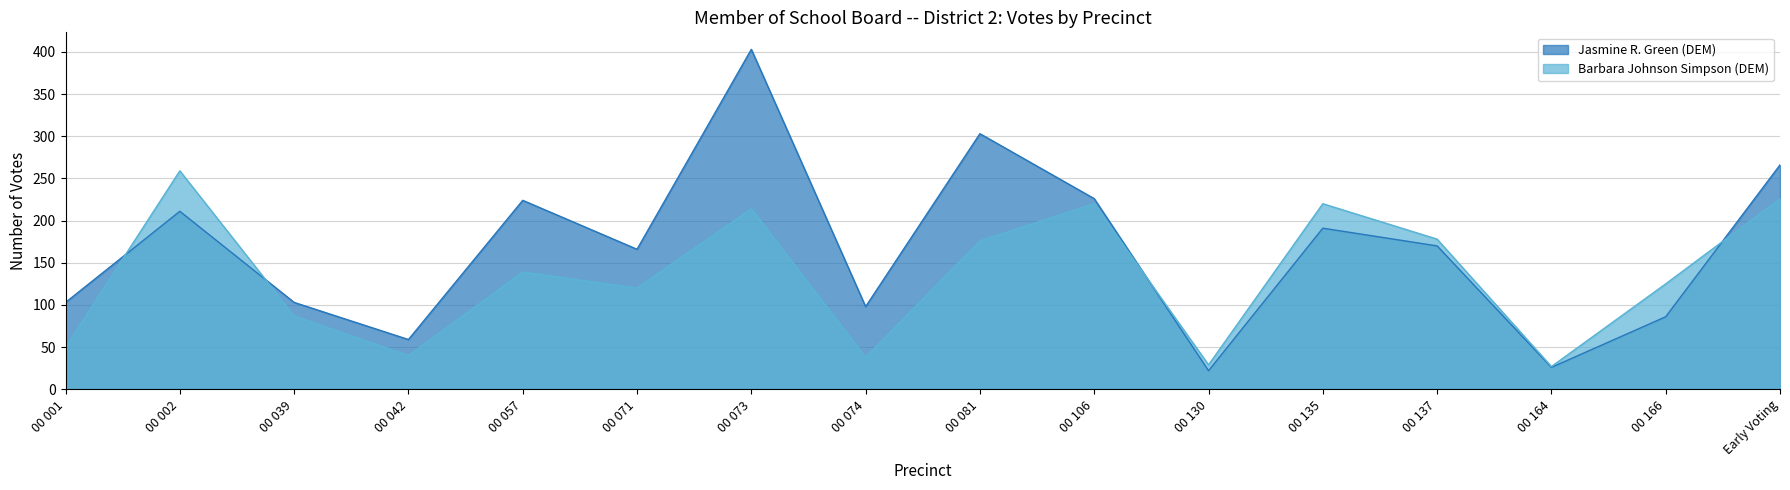

Where do Jasmine R. Green (DEM) and Barbara Johnson Simpson (DEM) first cross each other?

00 001 and 00 002